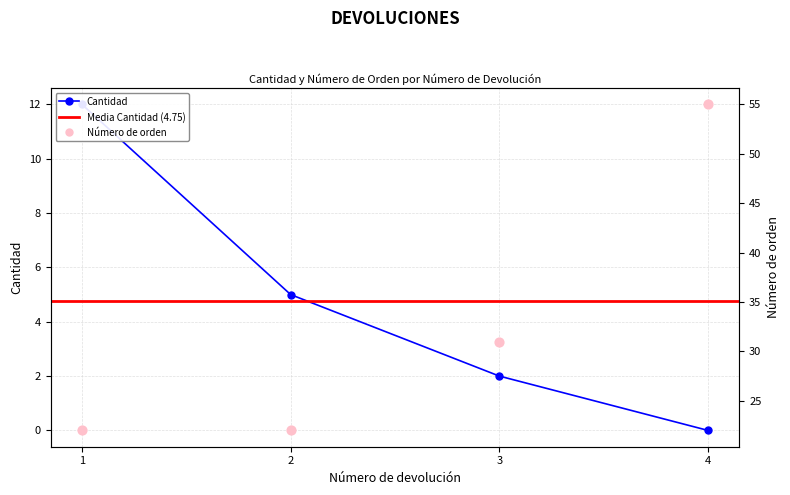

Which series has the largest total across all categories?

Número de orden